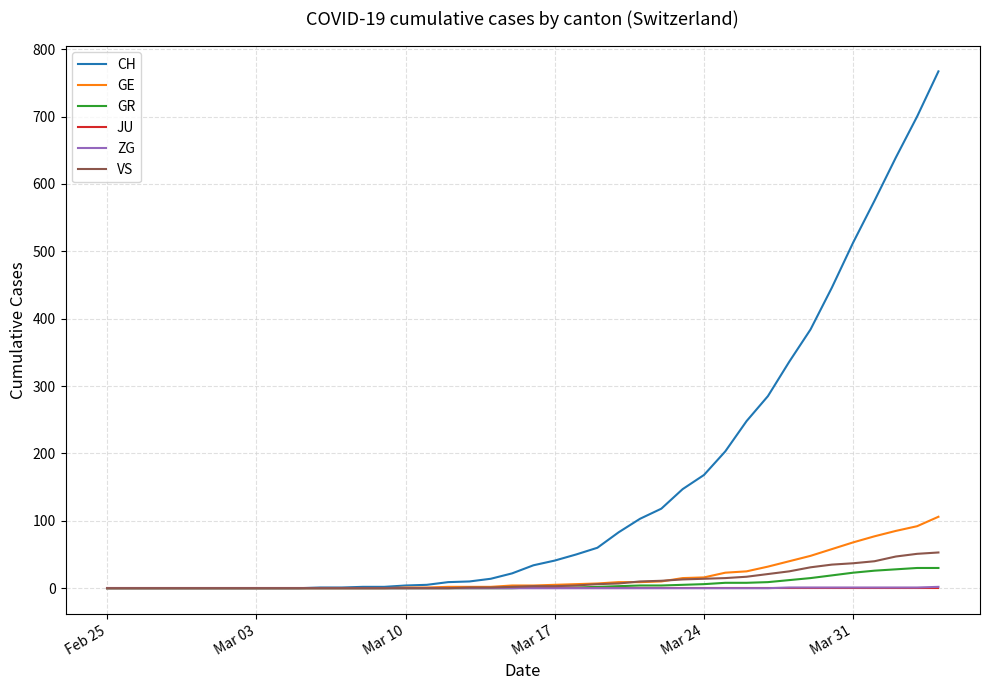

Which series has the largest total across all categories?

CH